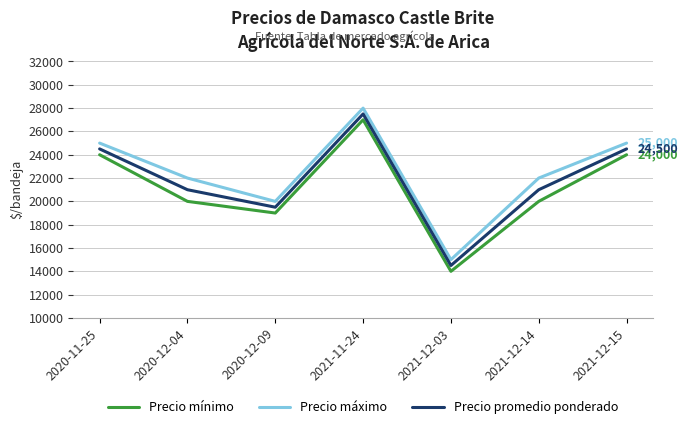

How many series are shown in this chart?

3